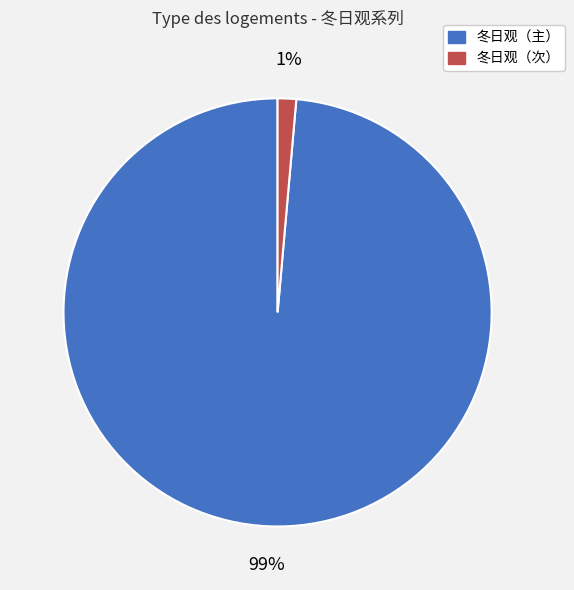

Is there a majority slice in this chart?

Yes